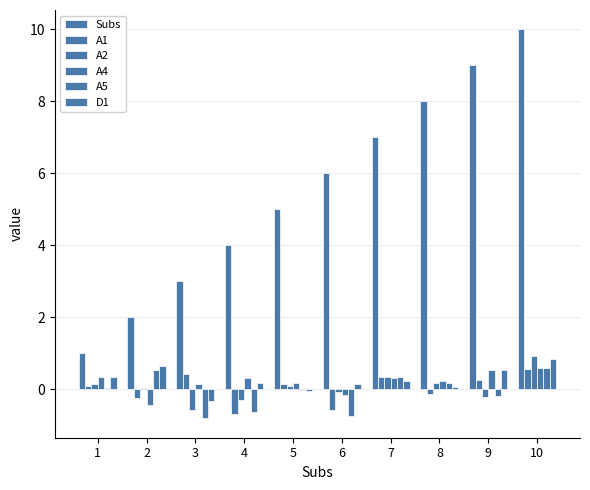

Count the number of categories in the chart.

10